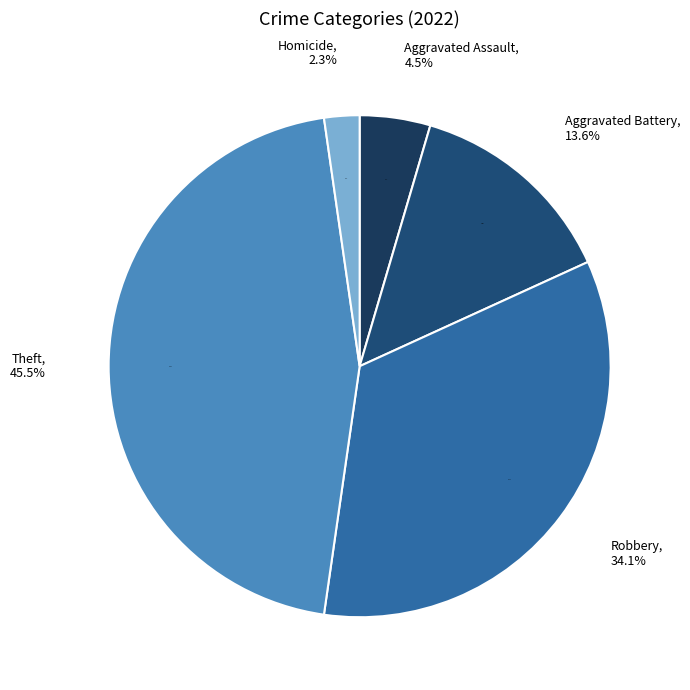

What percentage do Theft and Aggravated Assault together represent?

50.0%